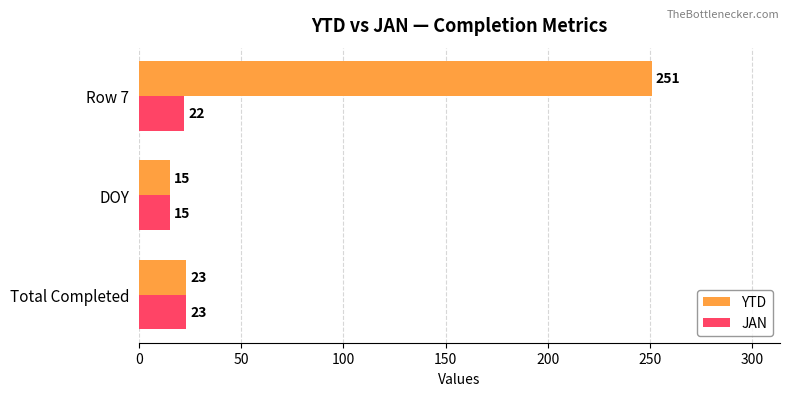

List the series in order of their peak value, highest first.

YTD, JAN